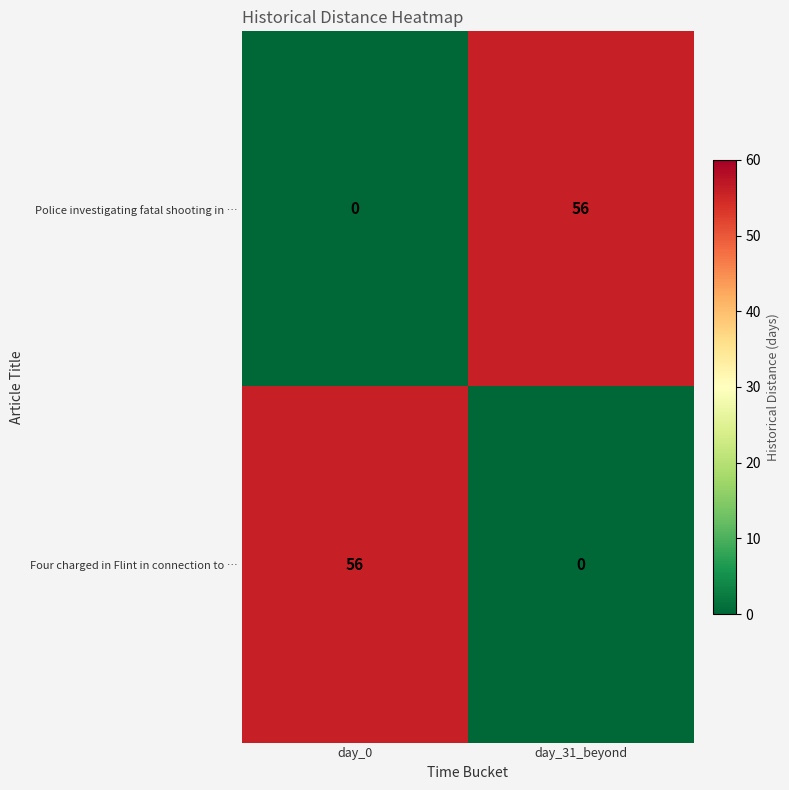

At day_0, list the series in order from largest to smallest.

Four charged in Flint in connection to …, Police investigating fatal shooting in …